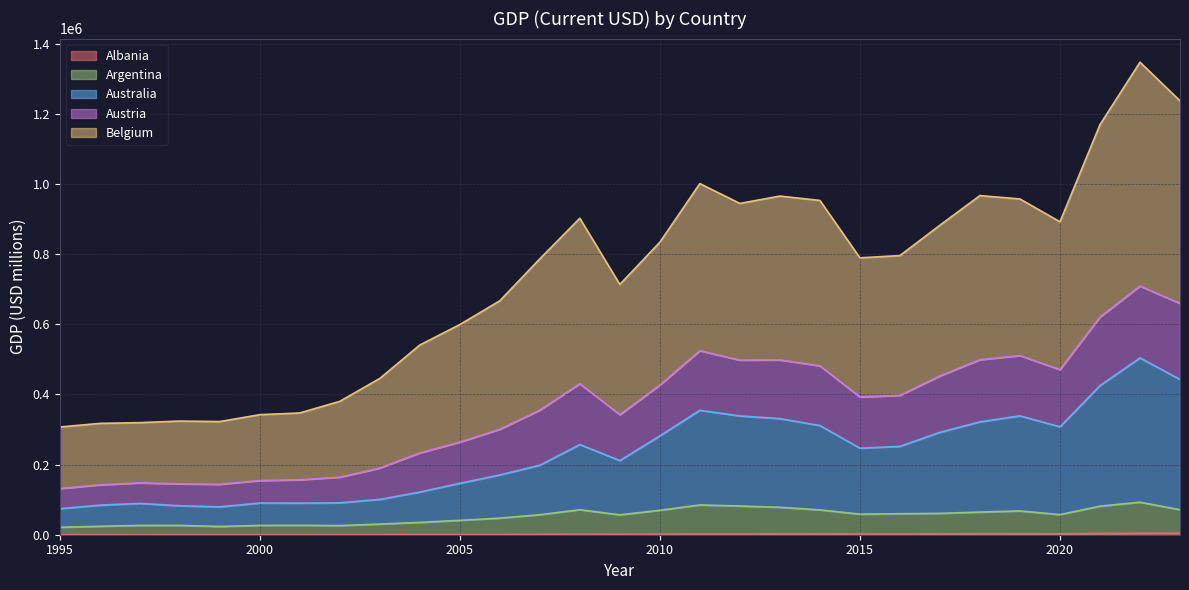

True or false: Austria and Australia intersect in this chart.

False